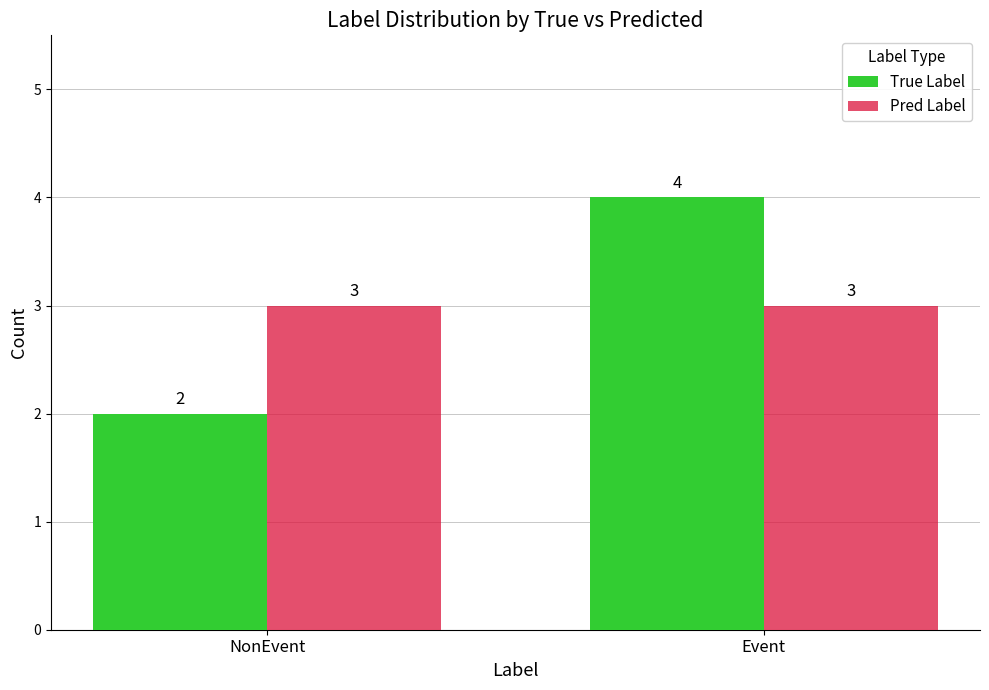

What is the maximum value shown in the chart?

4